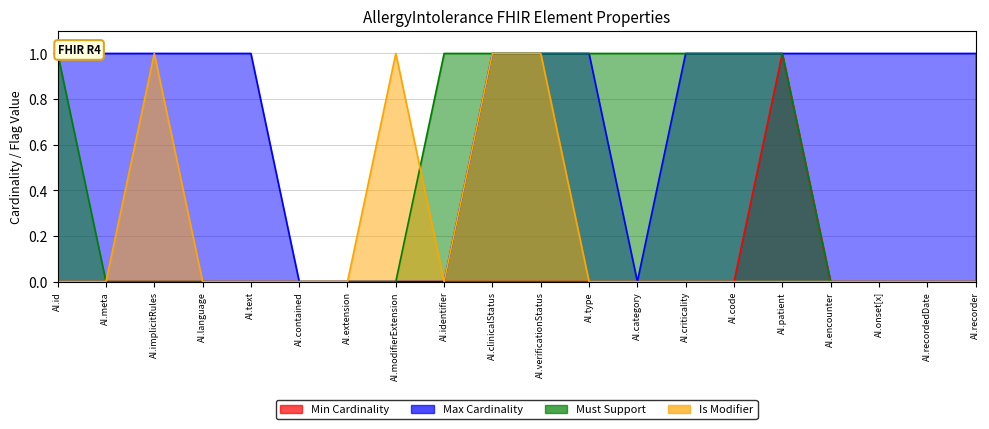

What are all the series names shown in the legend?

Min Cardinality, Max Cardinality, Must Support, Is Modifier